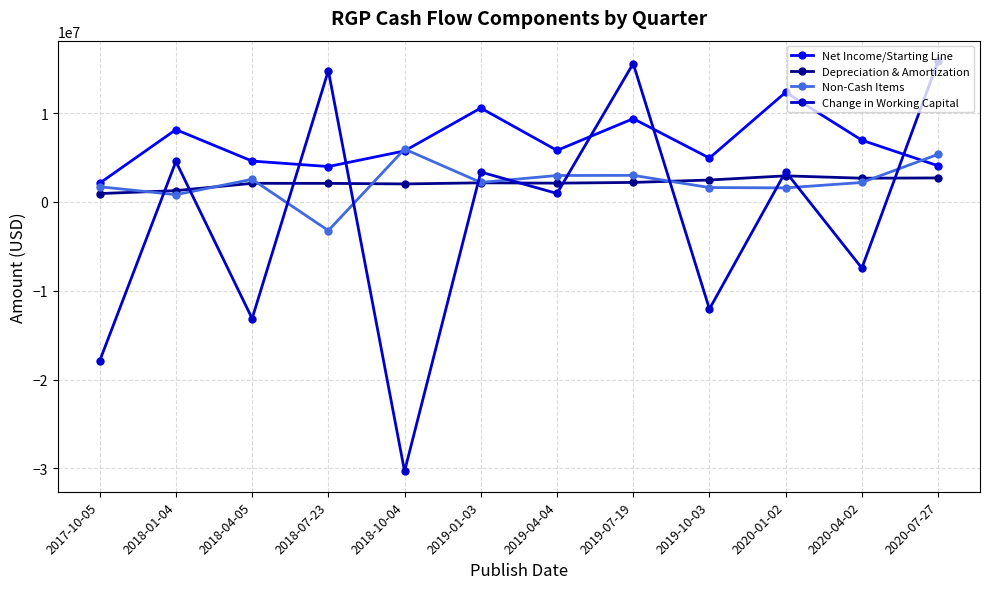

Is it true that Net Income/Starting Line equals 1181364 at 2019-10-03?

False